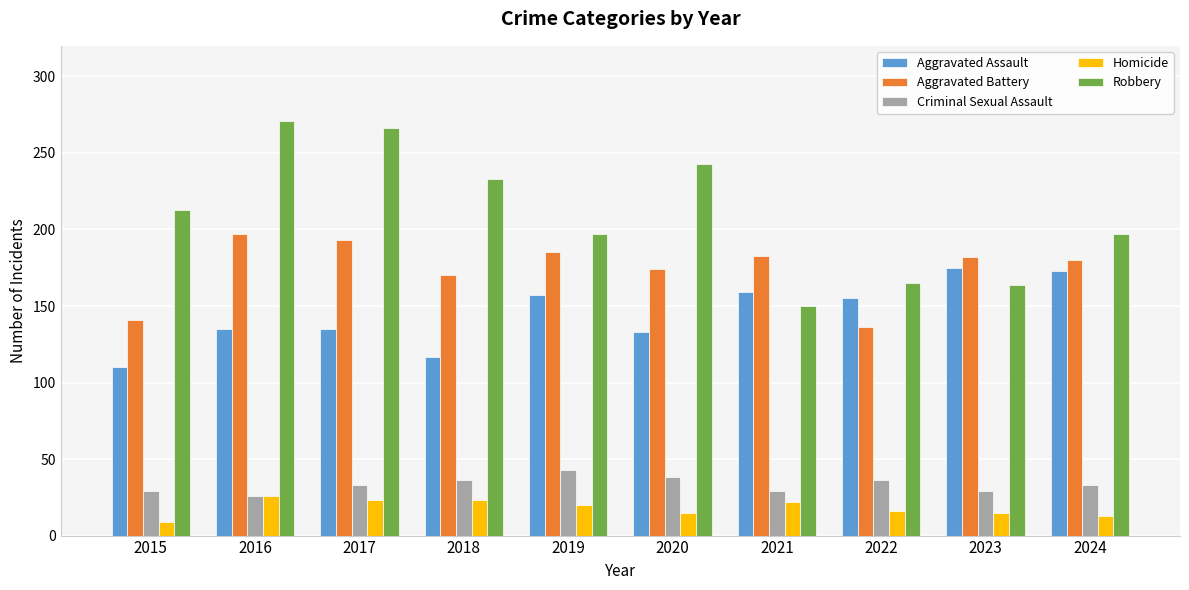

At how many categories does at least one series exceed 172?

9